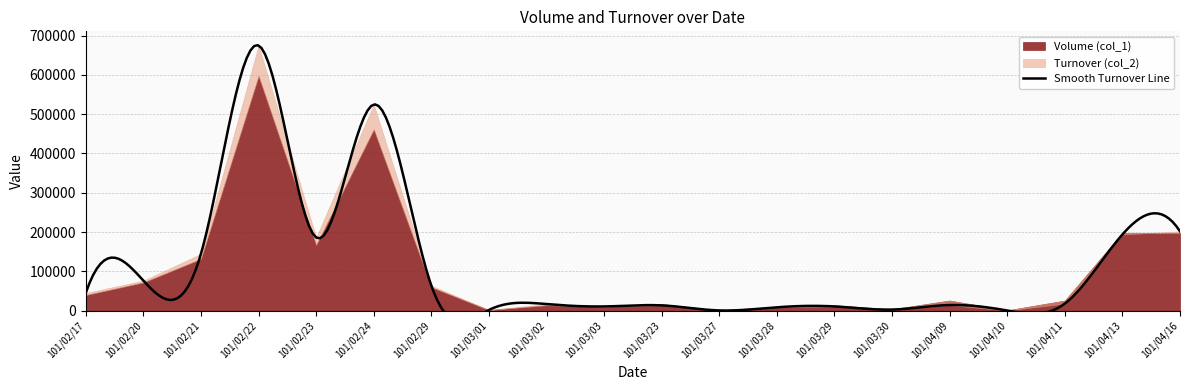

Rank the series by their average value, from lowest to highest.

Volume (col_1), Turnover (col_2)